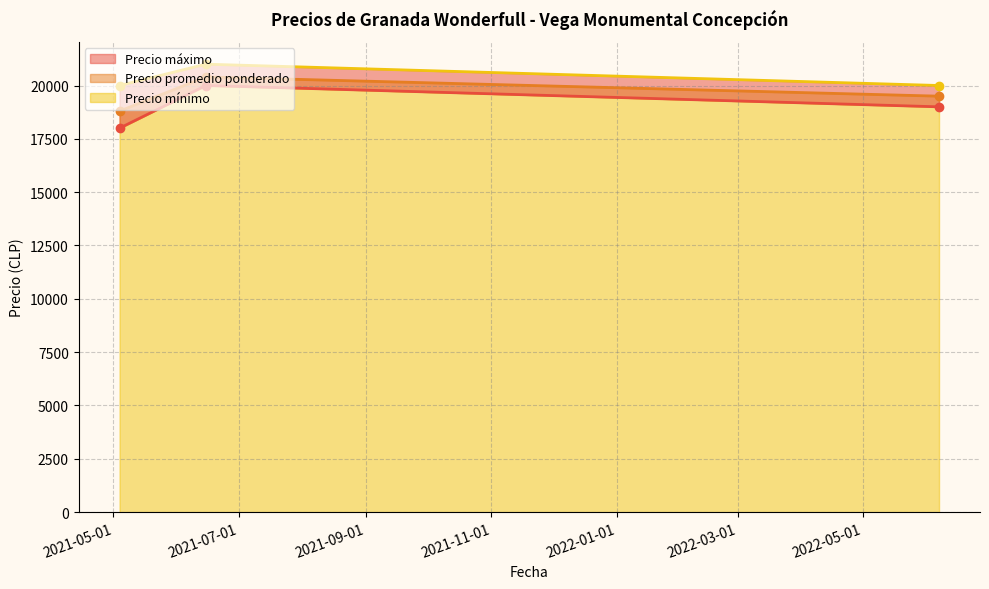

The Precio promedio ponderado series shows 19500 at 2022-06-07. True or false?

True